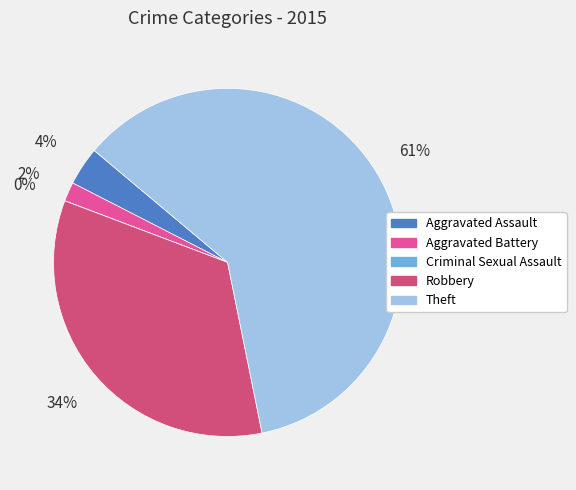

What percentage is the Aggravated Battery slice, to the nearest percent?

2%